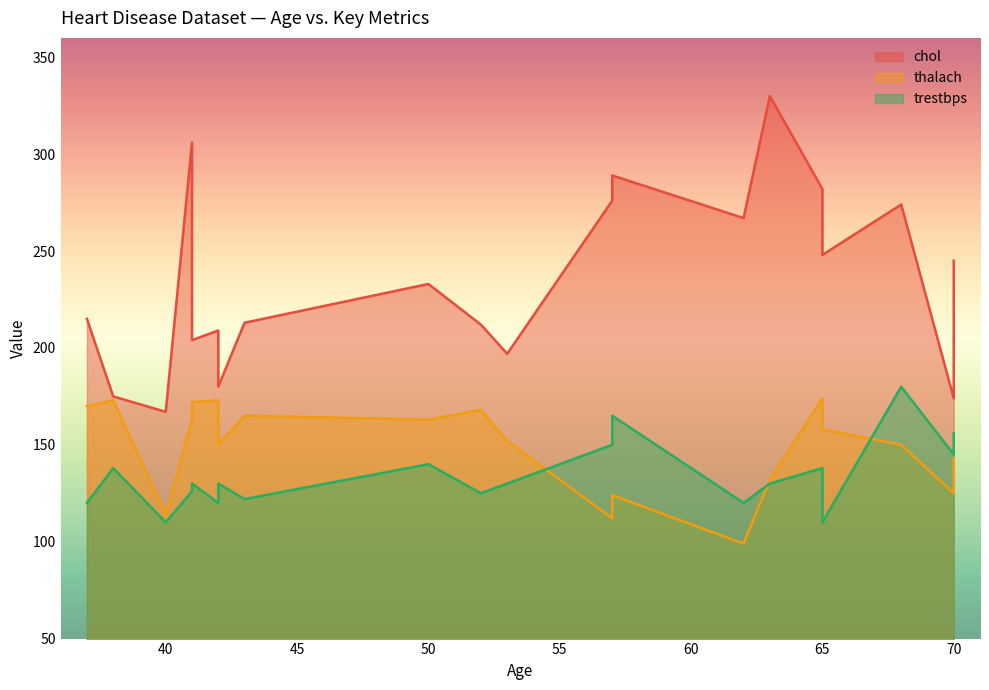

True or false: chol has a value of 289 at 57.

True